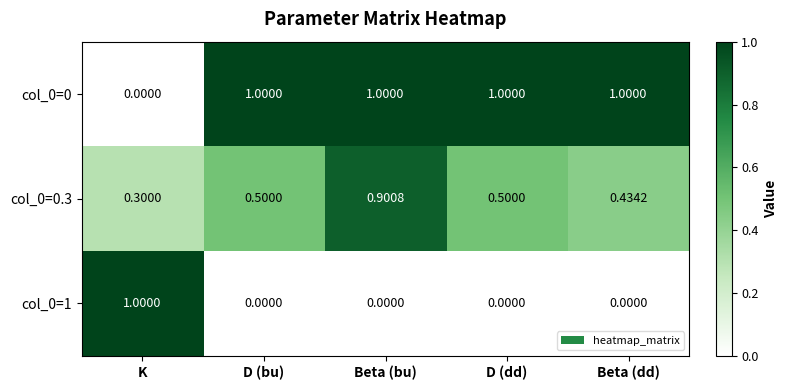

What is the total value across all series at D (bu)?

1.5